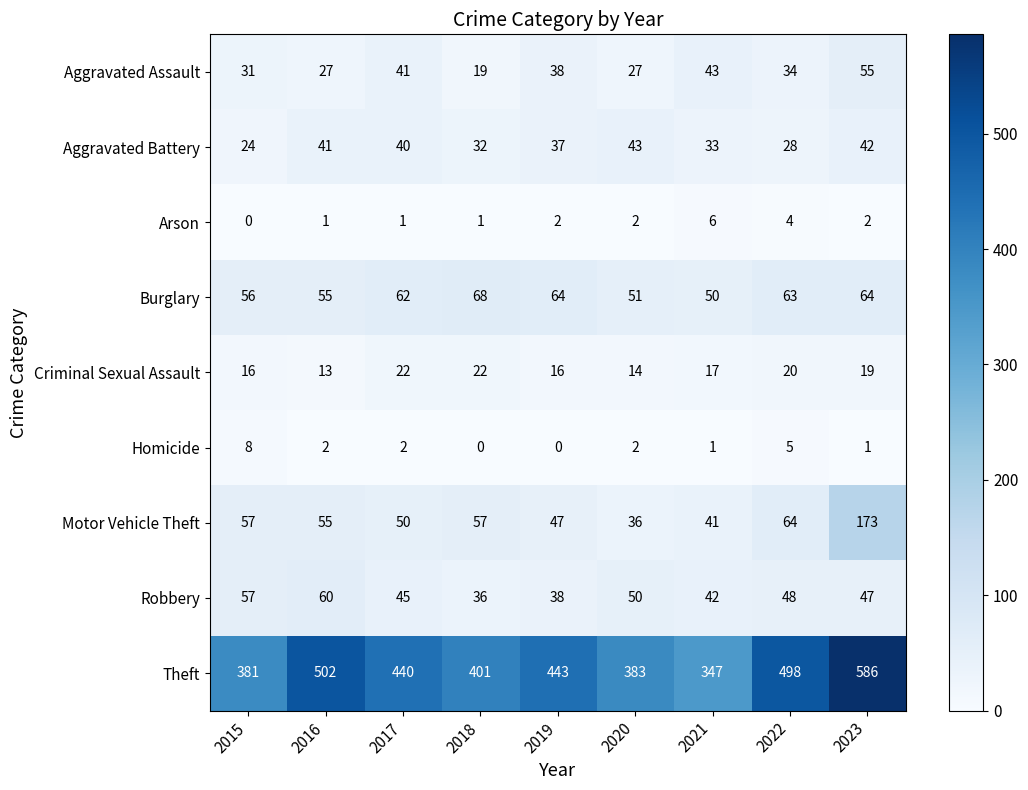

Where is Criminal Sexual Assault nearest to the value 17?

2021